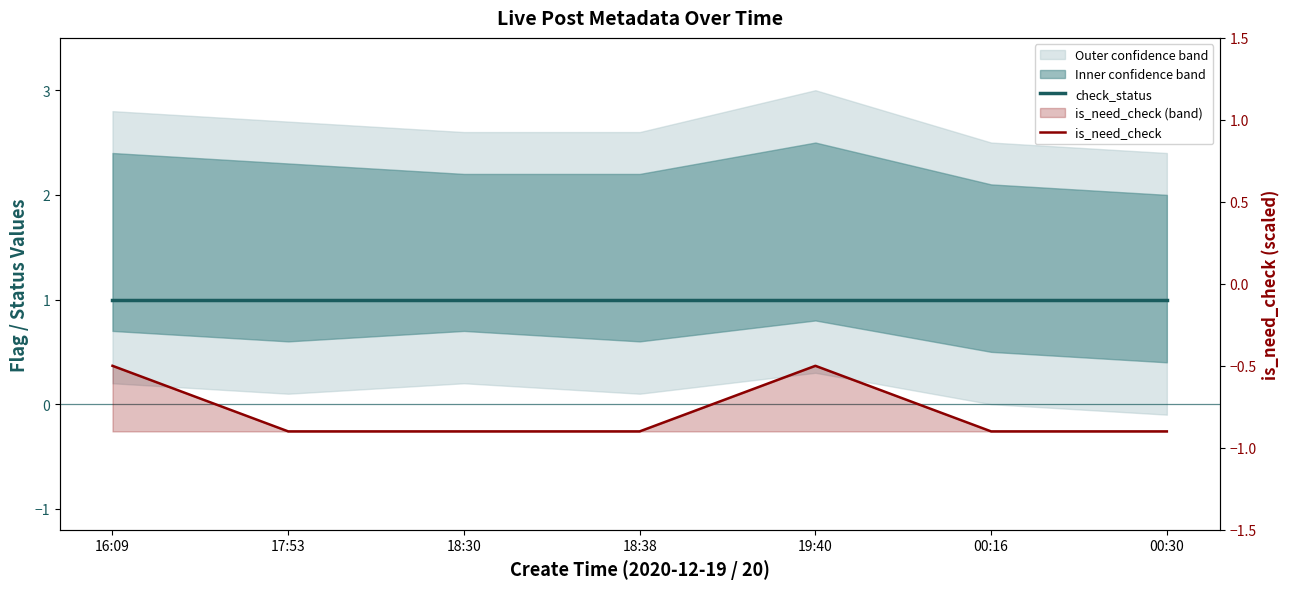

Does the chart display data point markers on the line(s)?

No